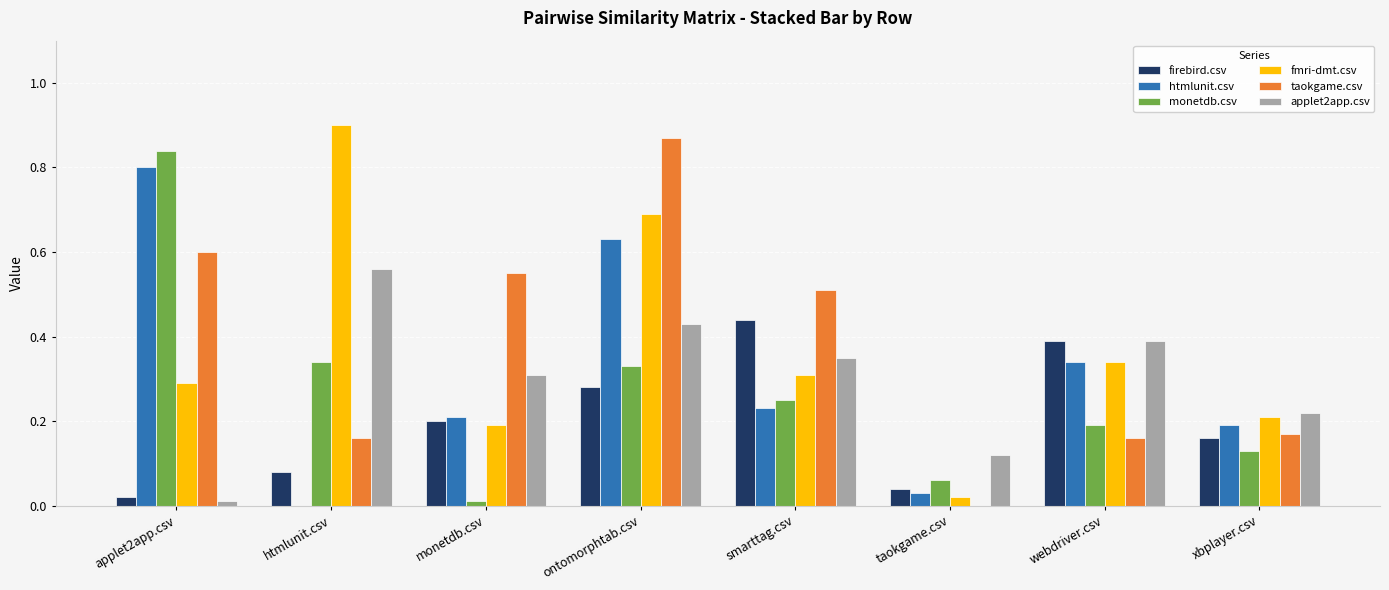

Between applet2app.csv and webdriver.csv, which series saw the biggest shift?

monetdb.csv